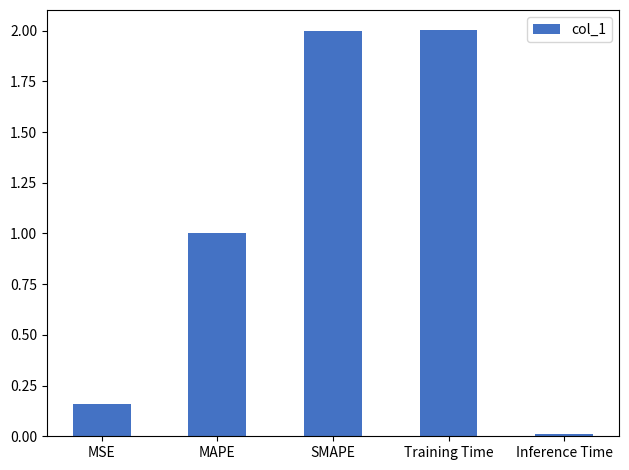

How many values exceed 1?

3